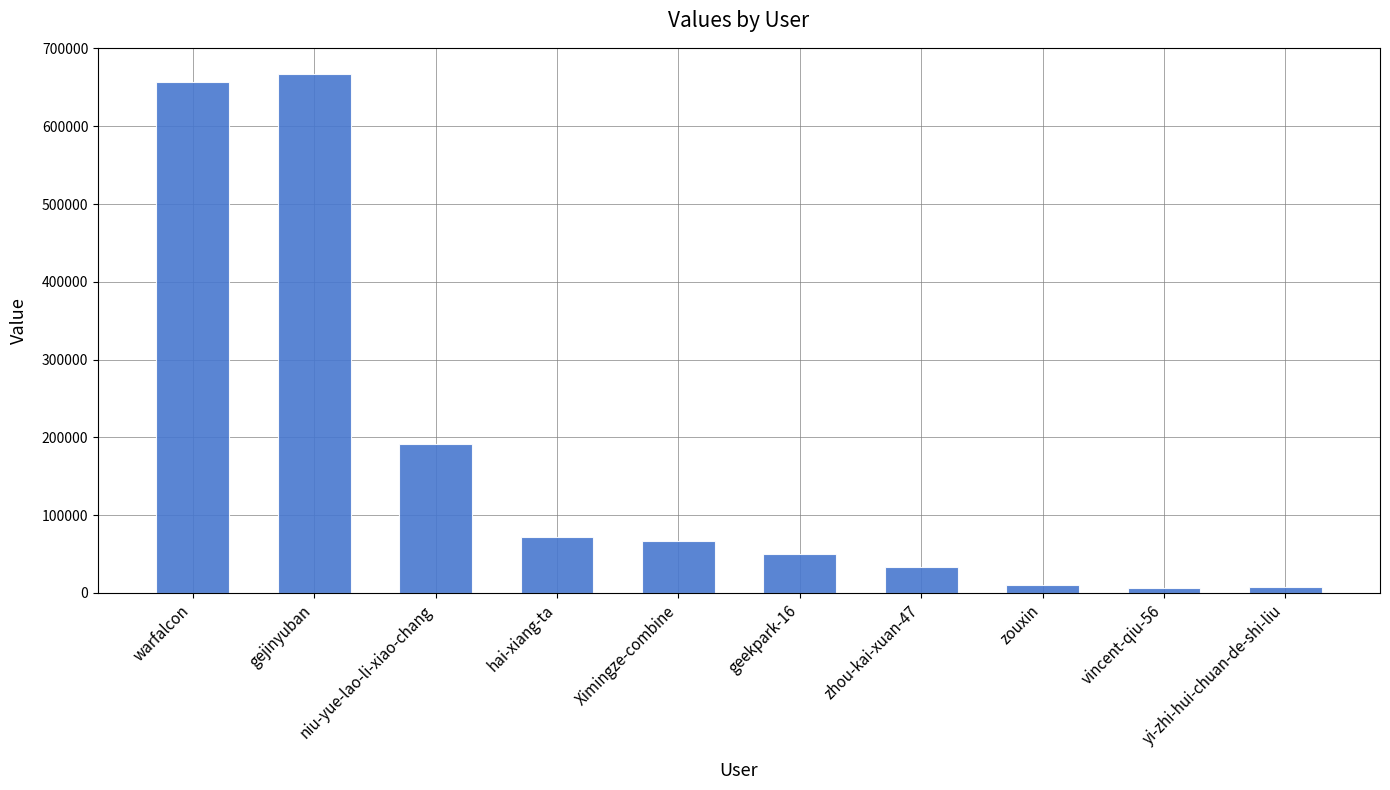

What is the sum of the values at geekpark-16 and gejinyuban?

718041